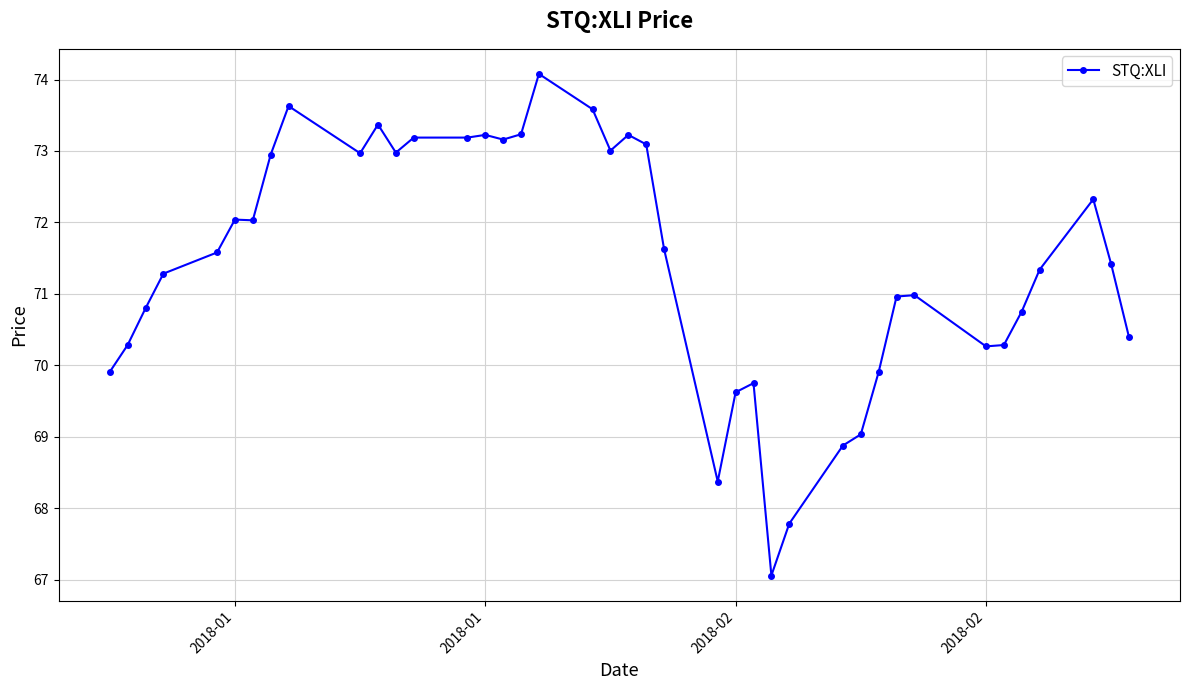

What is the difference between the maximum and minimum values?

7.0